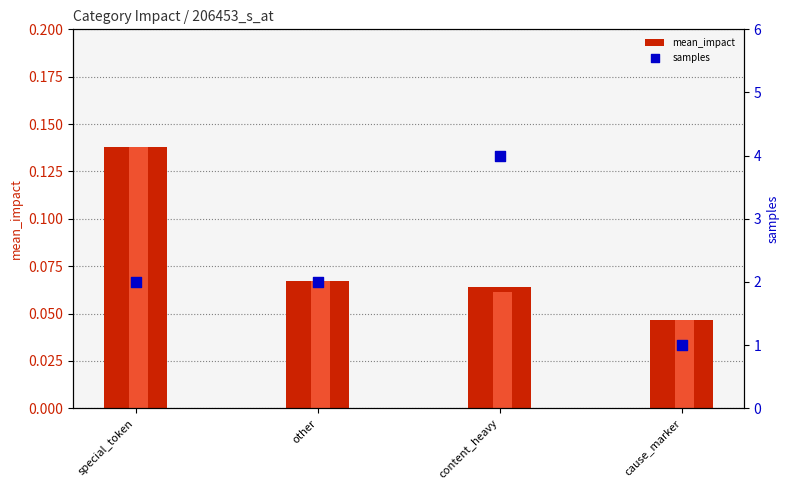

What is the total value across all series at cause_marker?

1.1